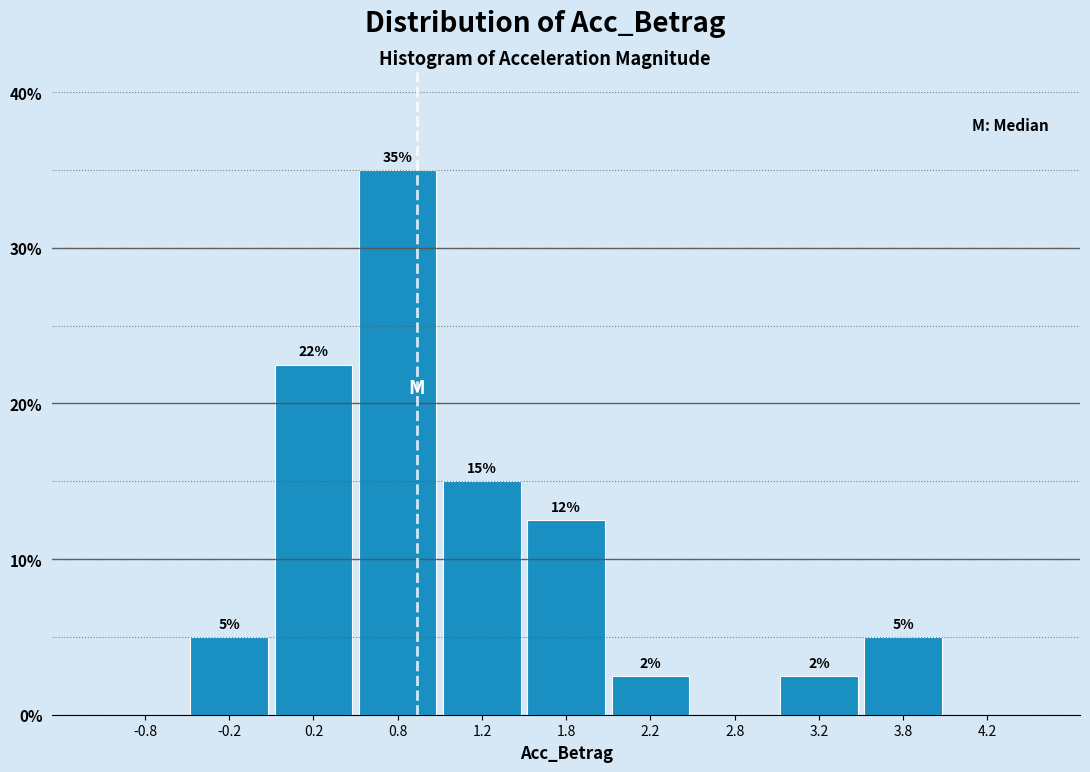

Over which range of the x-axis is the bar tallest?

0.5 to 1.0